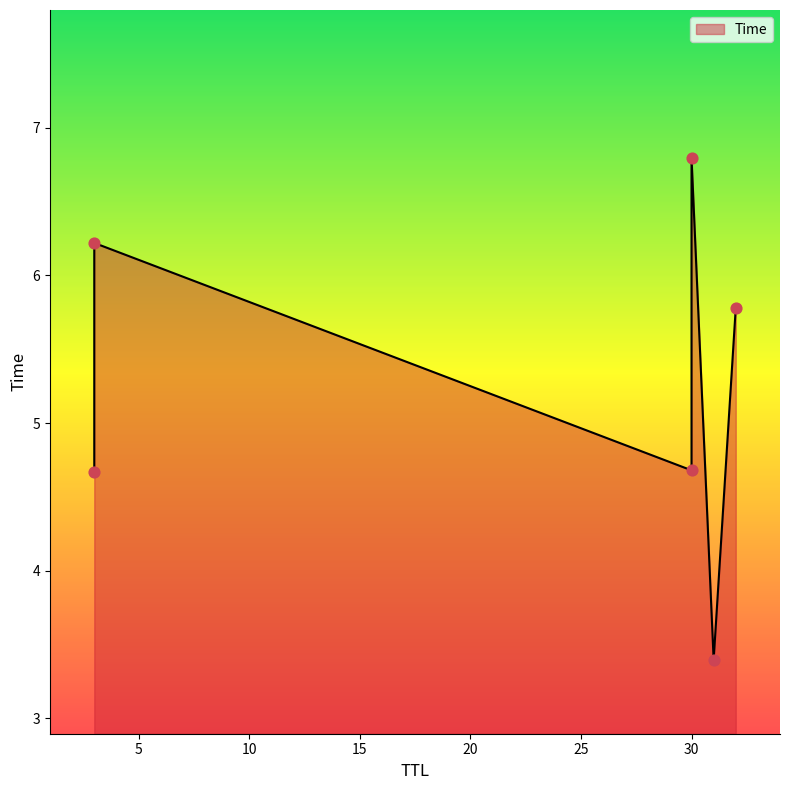

Approximately how many times larger is the value at 30 compared to 30?

1.5